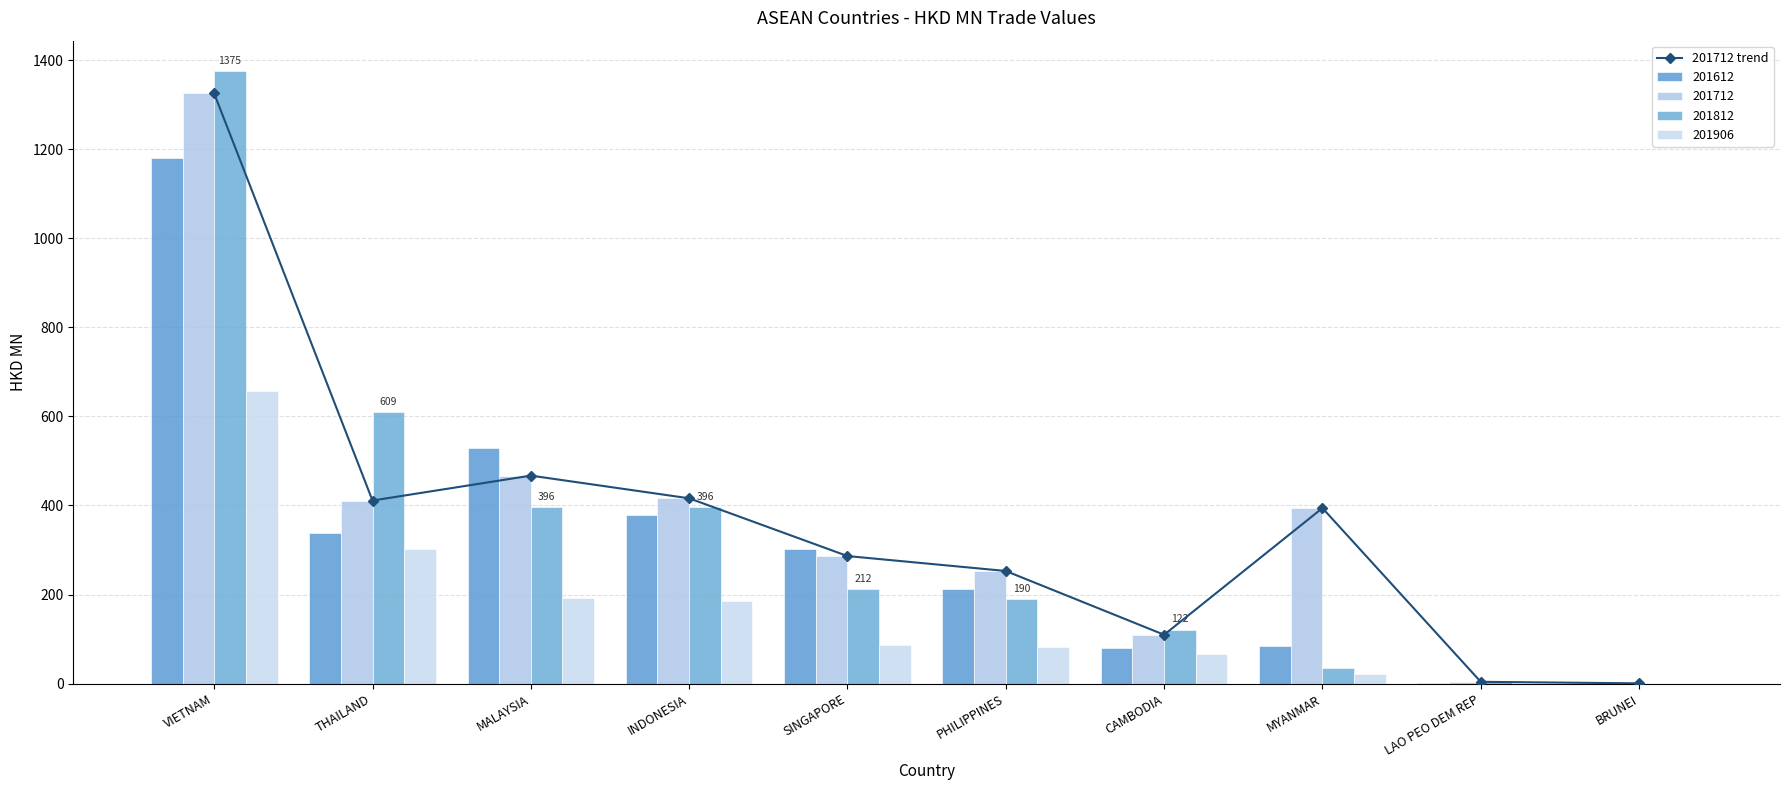

Between INDONESIA and MYANMAR, which is larger?

INDONESIA